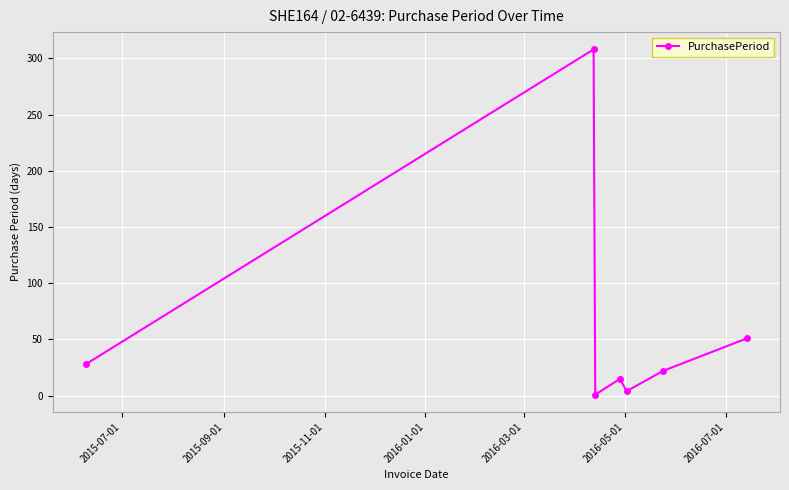

True or false: the data has more than 1 interior local peaks.

True